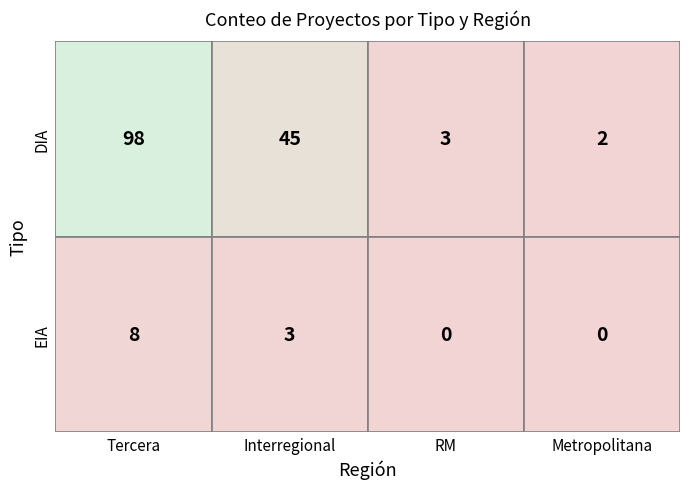

Reading left to right, what are all the values shown in this chart?

DIA: Tercera=98	Interregional=45	RM=3	Metropolitana=2
EIA: Tercera=8	Interregional=3	RM=0	Metropolitana=0